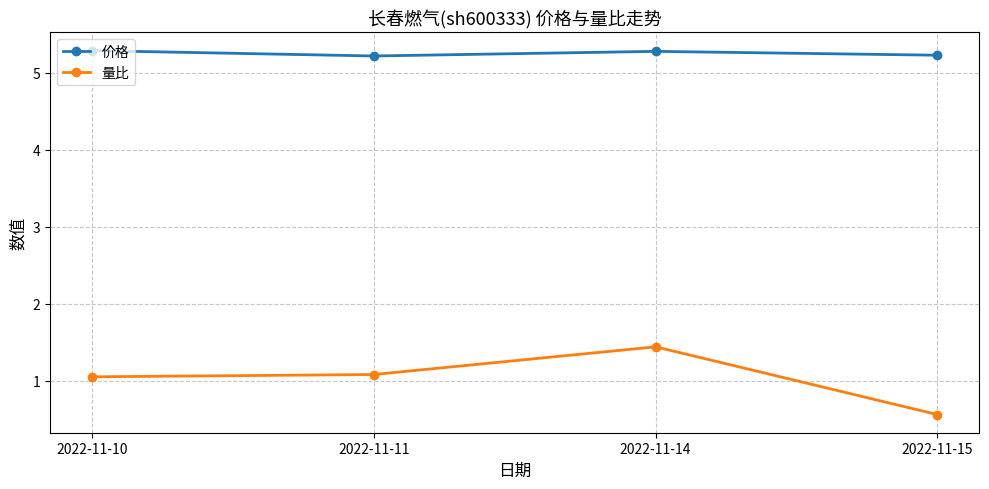

How many data points does each series have?

4